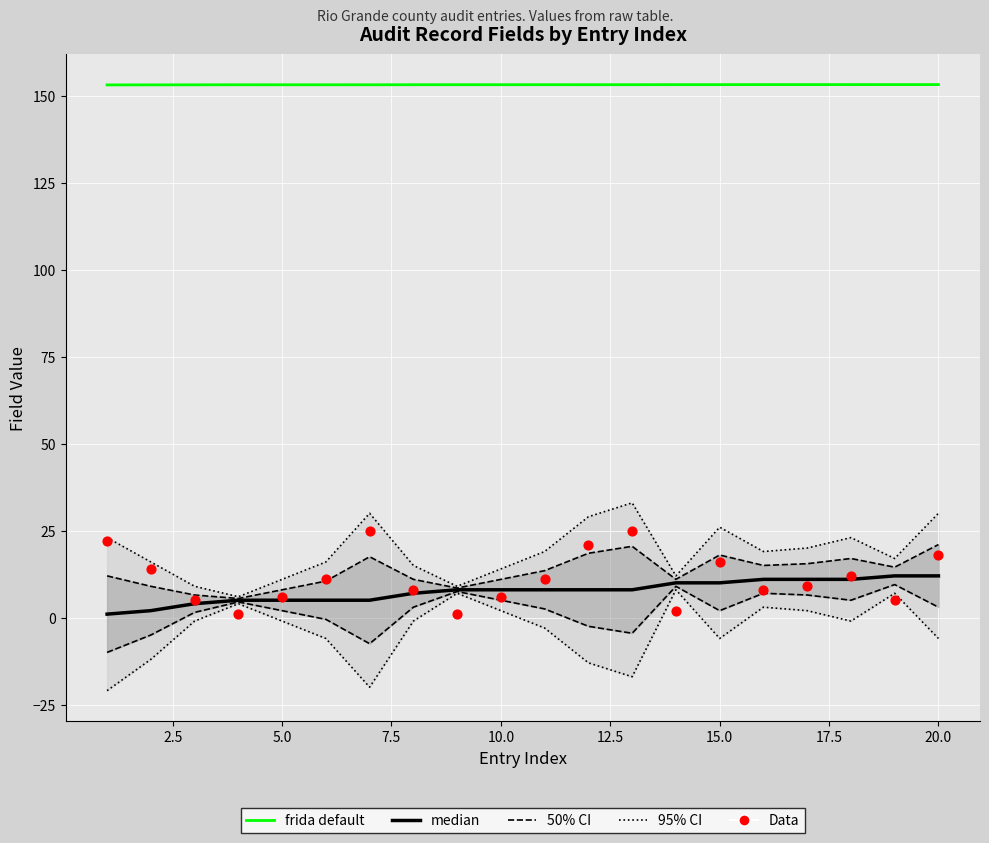

Which series contains the highest Y value?

frida default